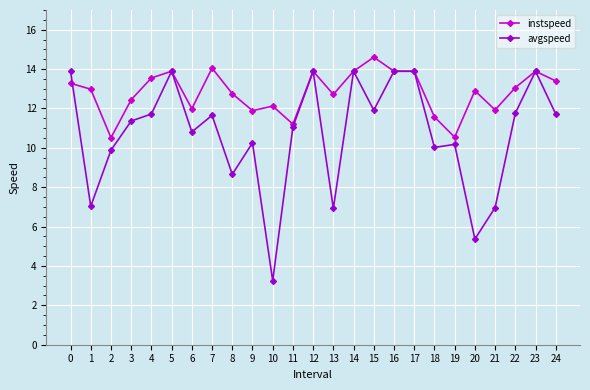

True or false: avgspeed has more than 0 points higher than both neighbors.

True